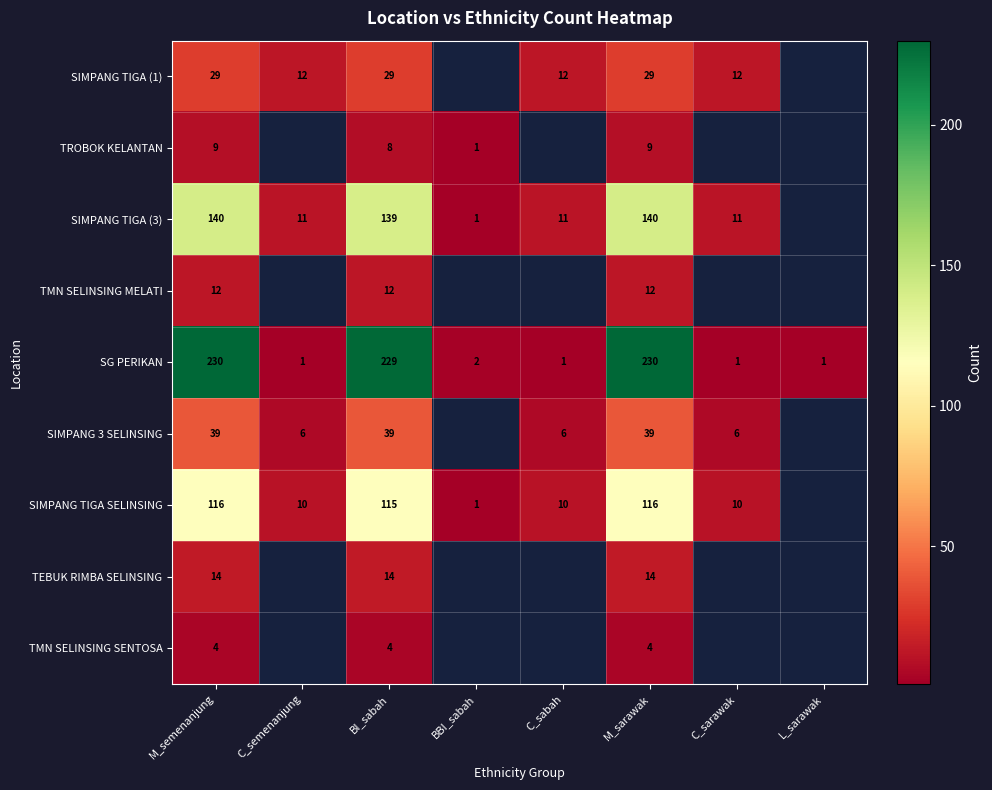

The value of SIMPANG TIGA (3) at C_semenanjung is 19. True or false?

False